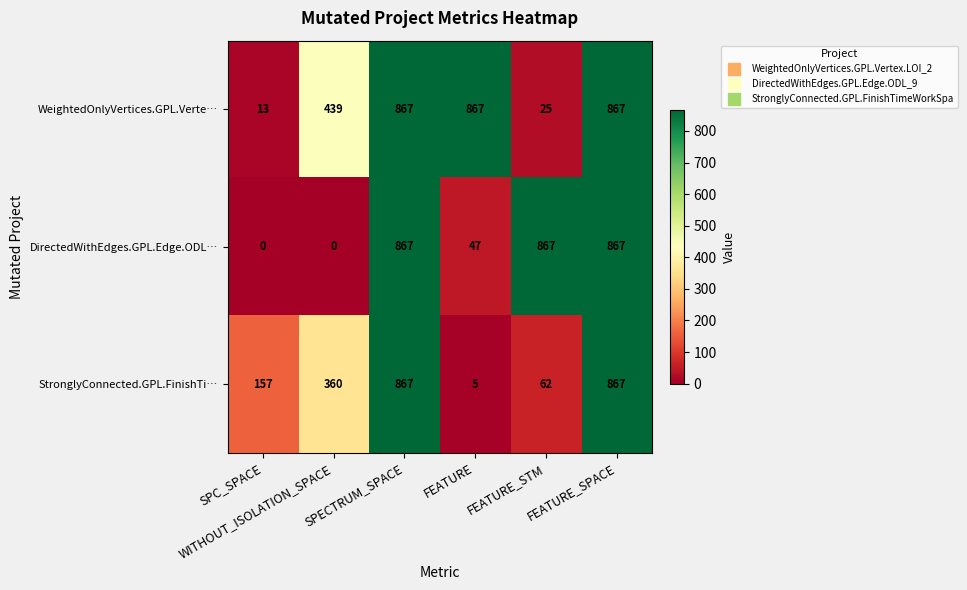

Rank the series by their average value, from lowest to highest.

StronglyConnected.GPL.FinishTi…, DirectedWithEdges.GPL.Edge.ODL…, WeightedOnlyVertices.GPL.Verte…